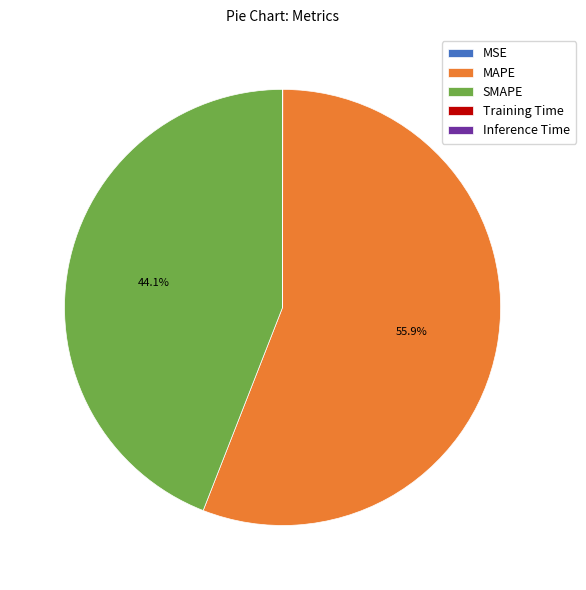

To the nearest percent, what percentage of the pie is SMAPE?

44%